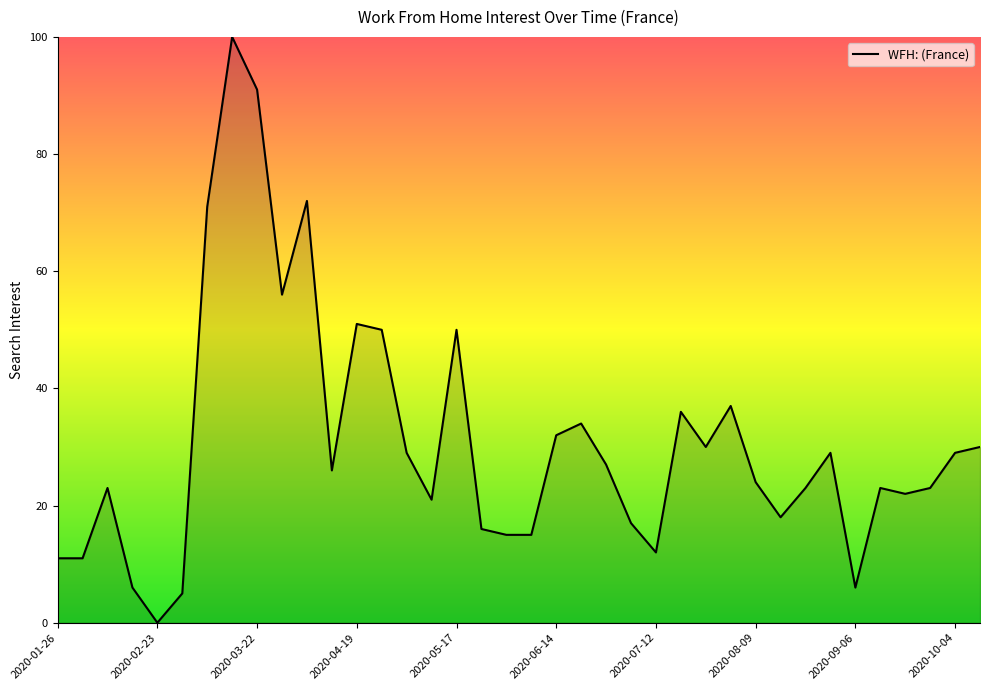

Does the chart have visible grid lines?

No